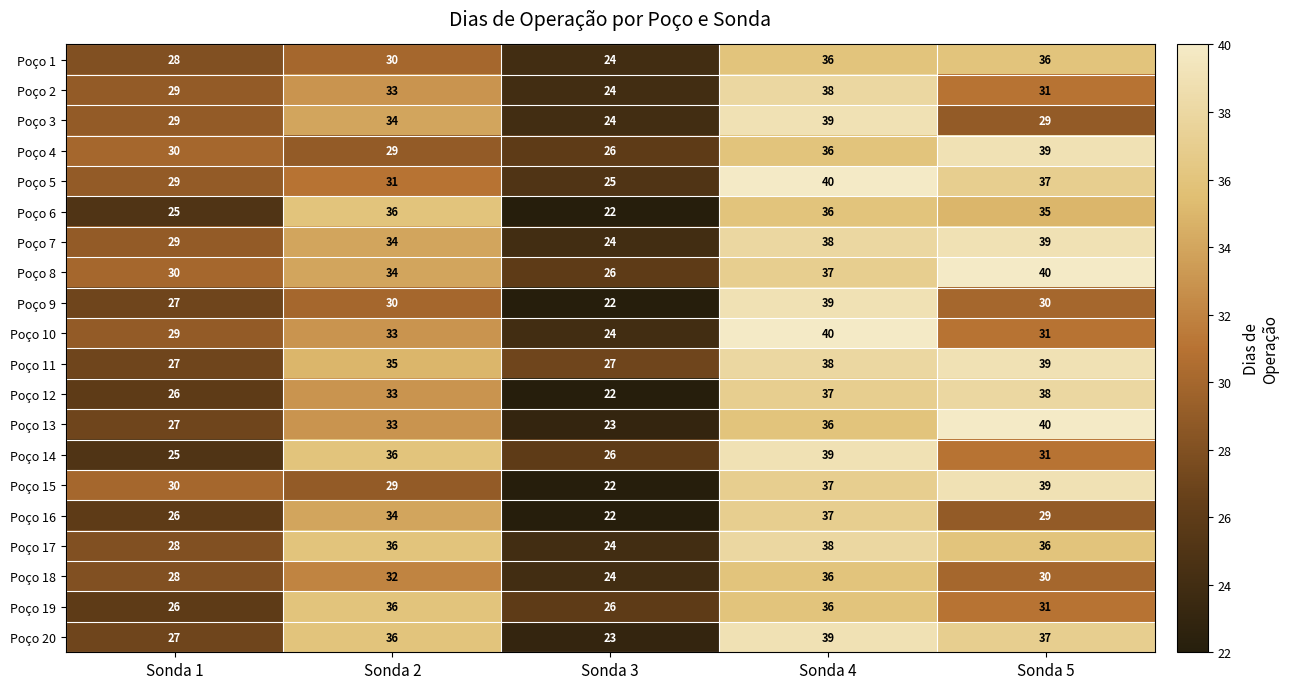

What is the sum of all Poço 13 values?

159